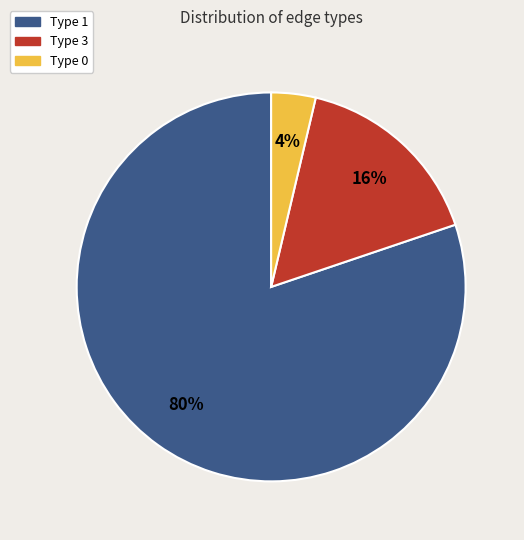

Do Type 0 and Type 1 together represent more than half of the pie?

Yes